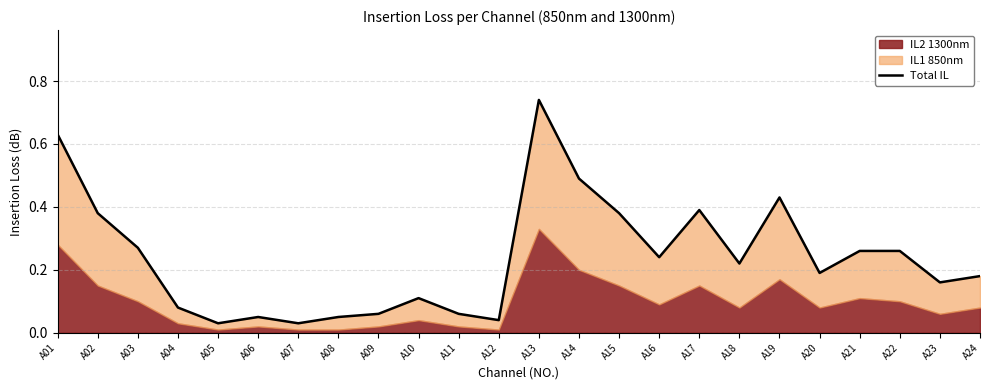

The value at A02 is 0.3. True or false?

False